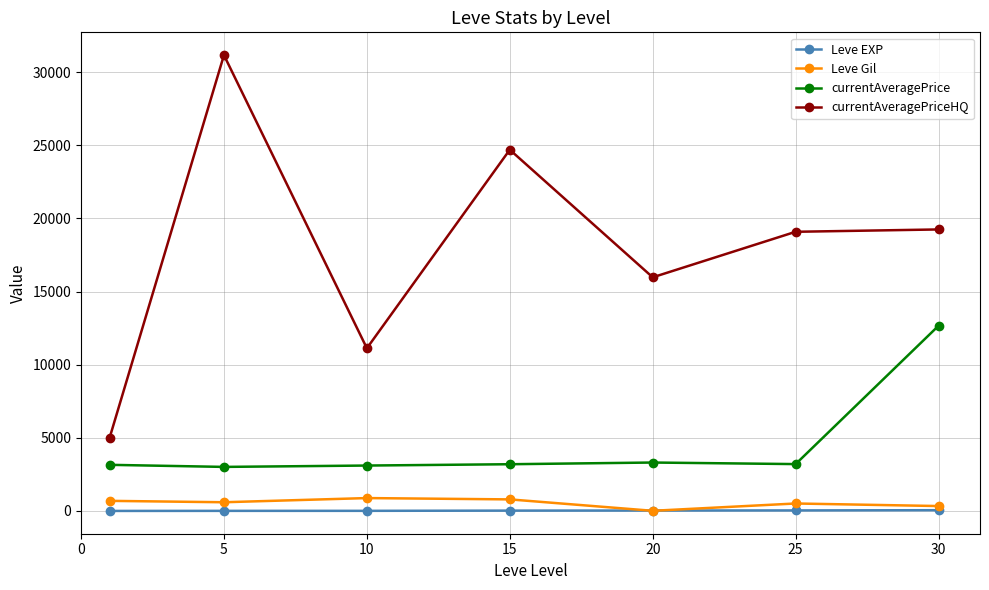

True or false: currentAveragePriceHQ and Leve Gil cross at least once.

False